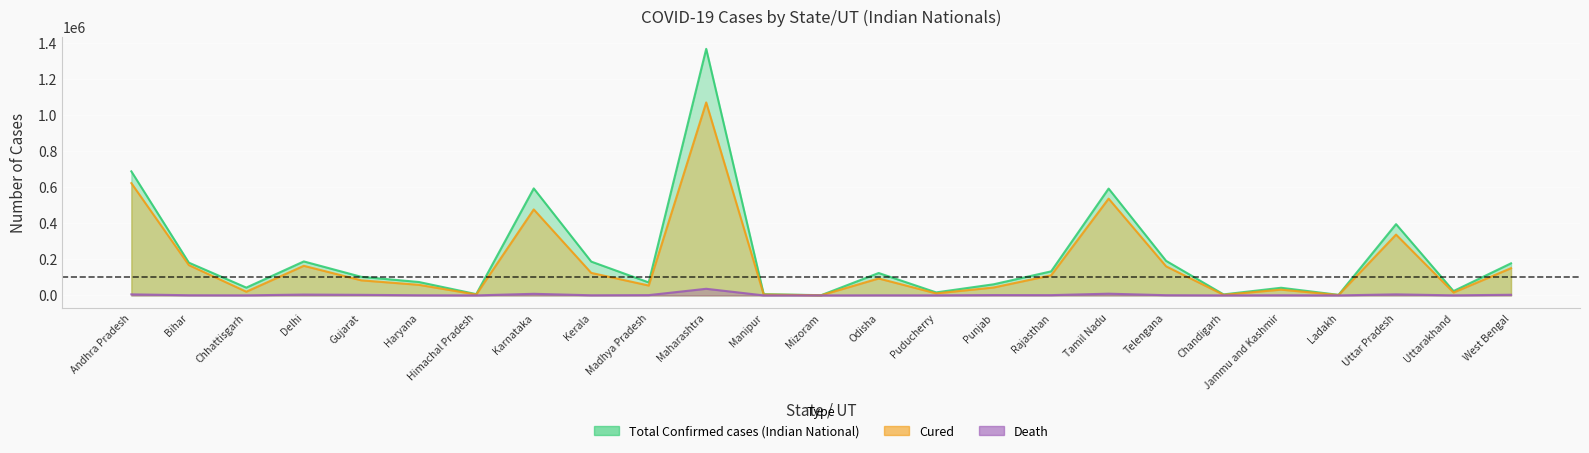

At which label is Death closest to 18303?

Tamil Nadu